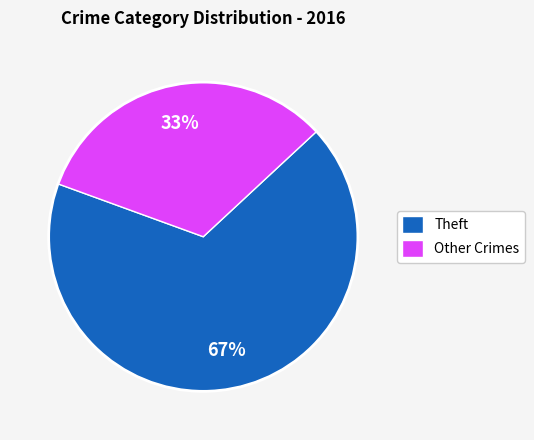

Is the sum of Theft and Other Crimes greater than half?

Yes